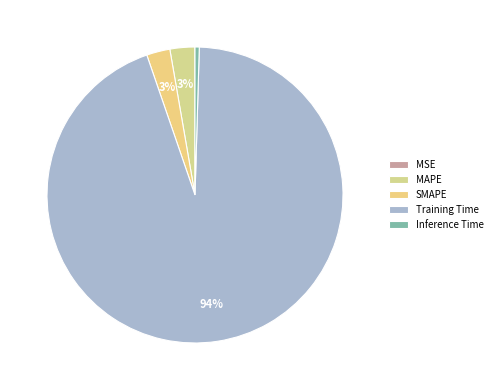

How many segments does this pie chart have?

5